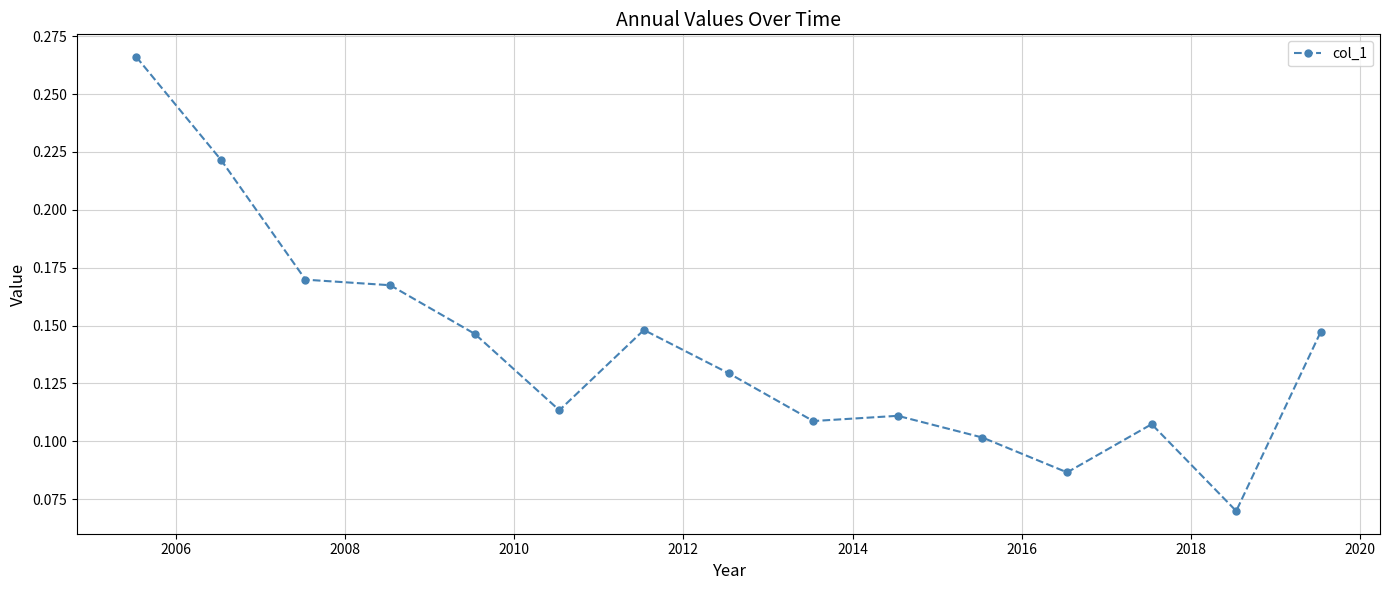

How many points are higher than both their immediate neighbors (excluding endpoints)?

3